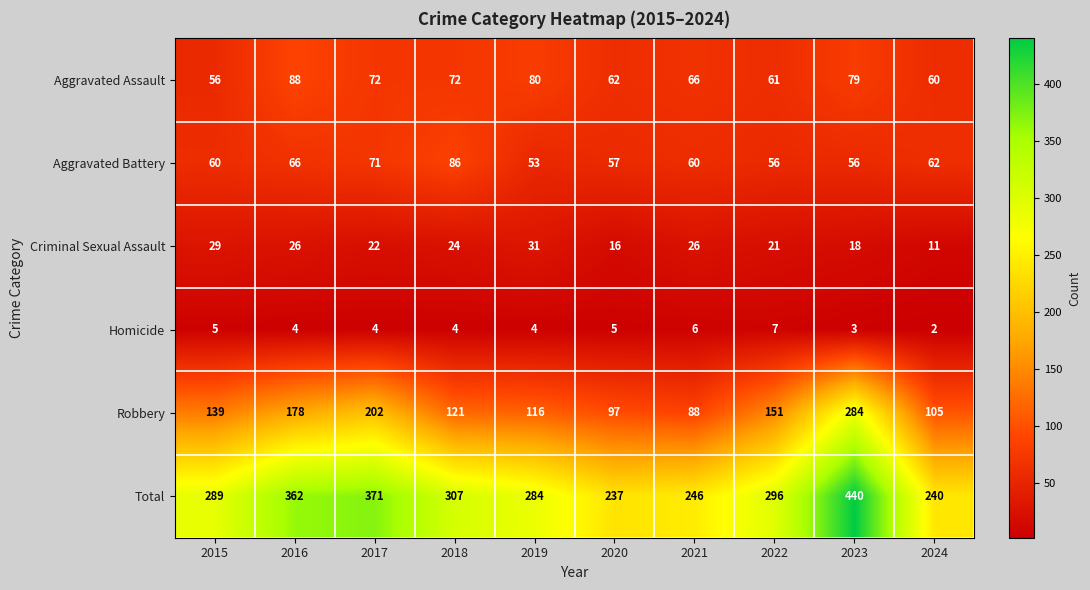

Which series has the largest total across all categories?

Total